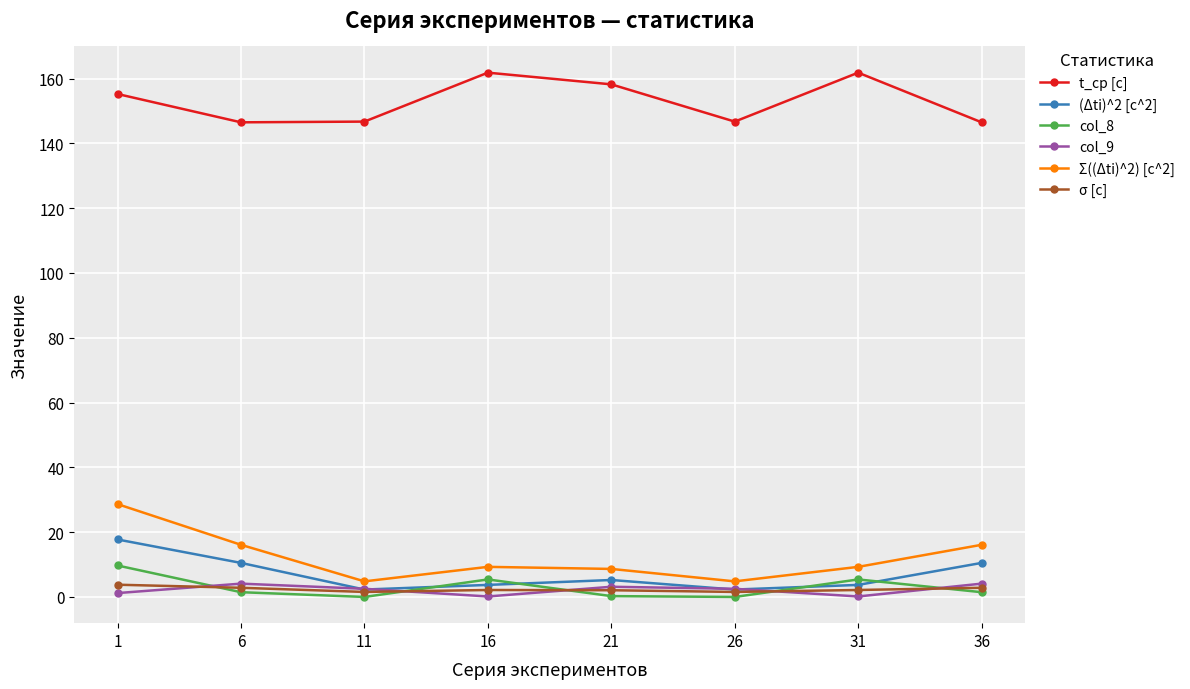

What is the value of the Σ((Δti)^2) [c^2] point at the 3rd from the left?

4.8